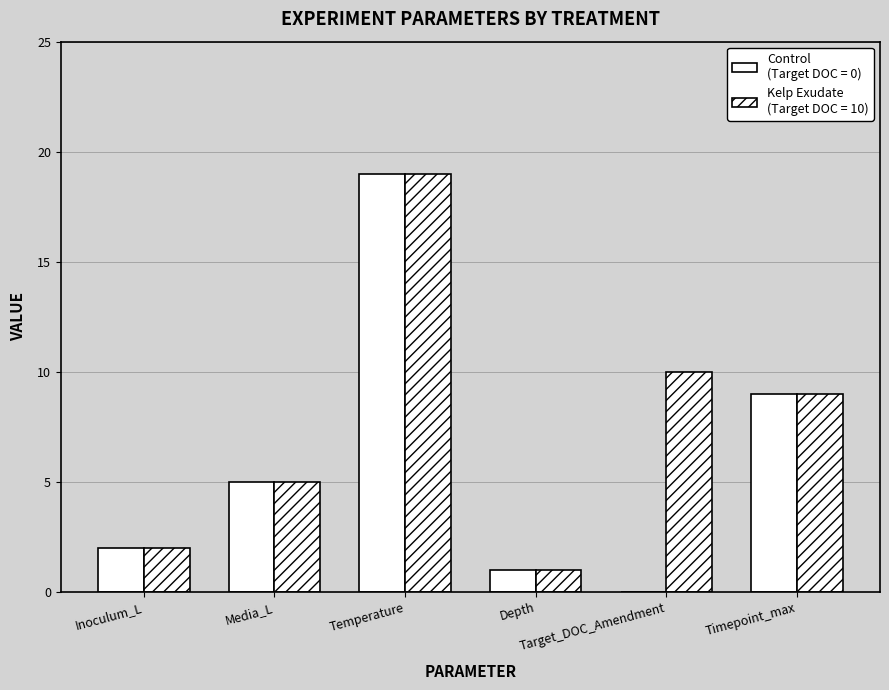

Which has a higher value, Media_L or Target_DOC_Amendment?

Media_L